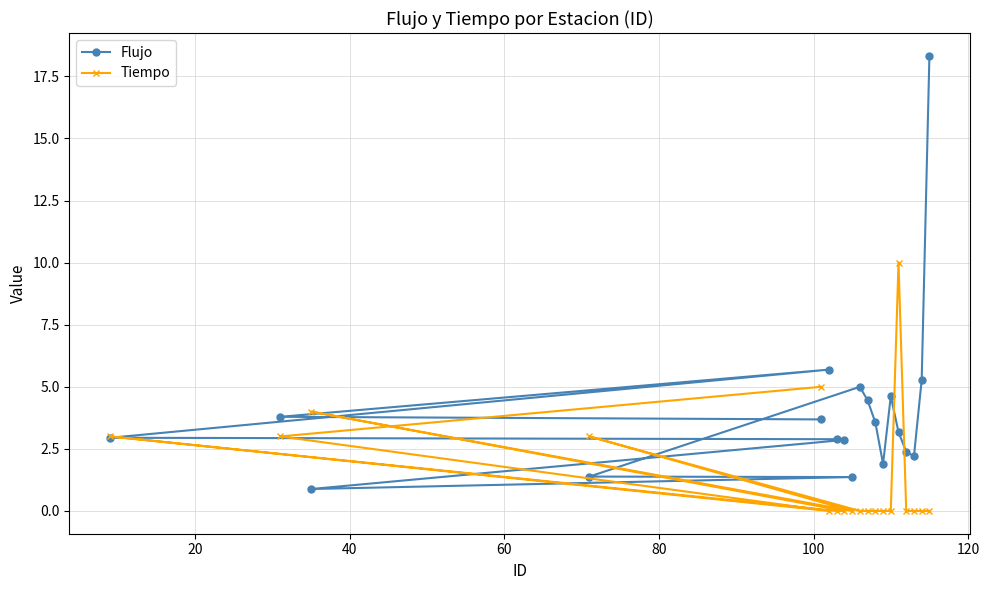

What is the difference between the second highest and minimum values in the Flujo series?

4.8